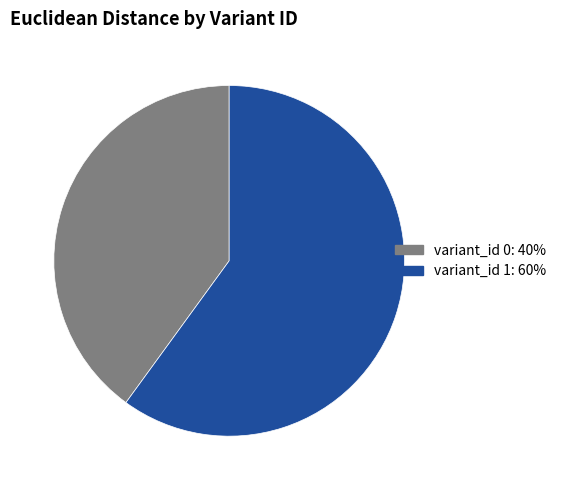

Is it true that variant_id 1: 60% is 47% of the pie?

False